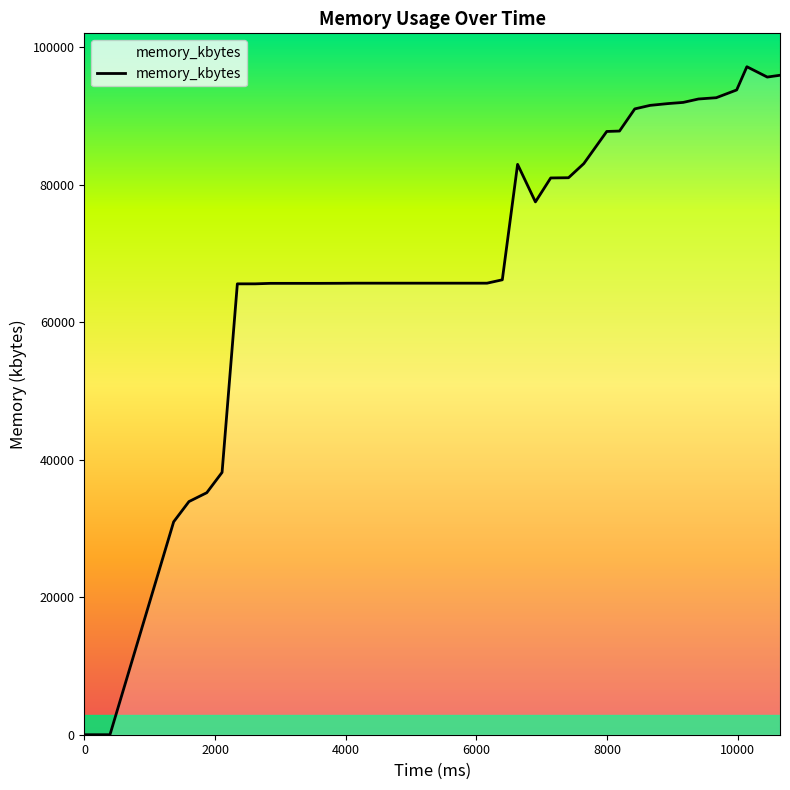

What is the maximum value shown in the chart?

97200